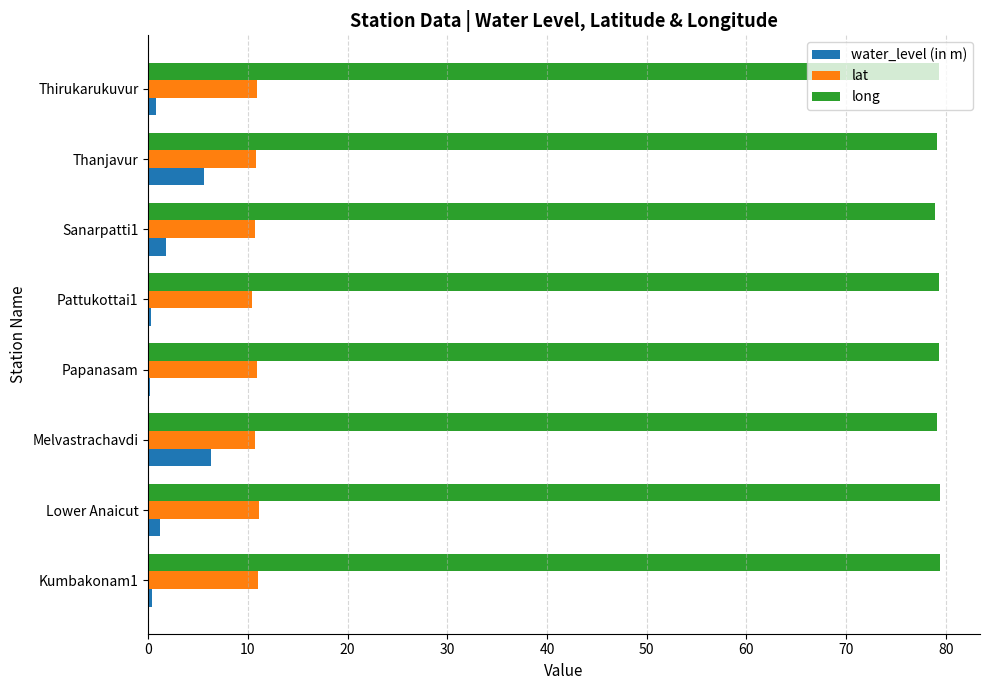

The long series shows 79.3 at Papanasam. True or false?

True